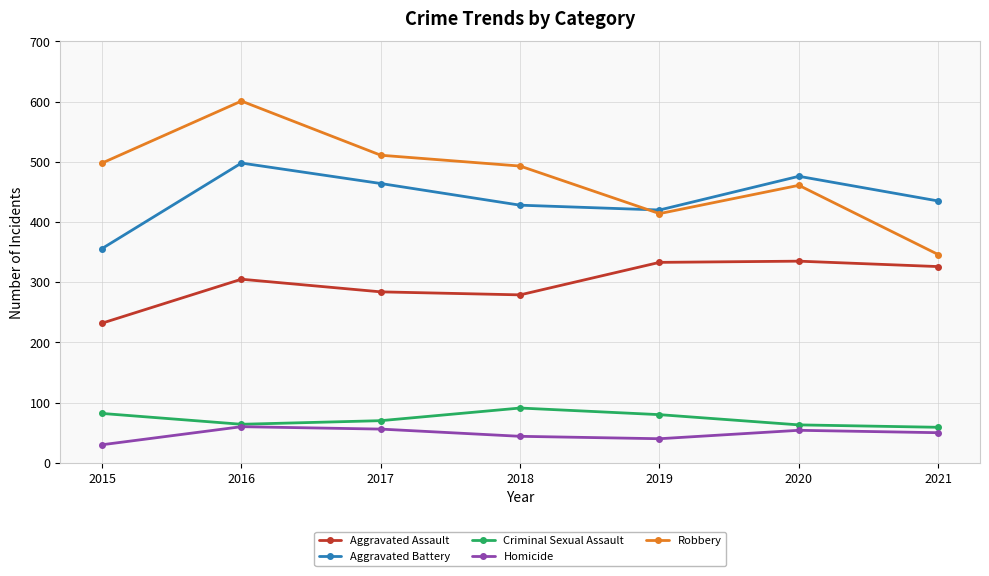

In Aggravated Battery, how many points are lower than both neighbors (excluding endpoints)?

1